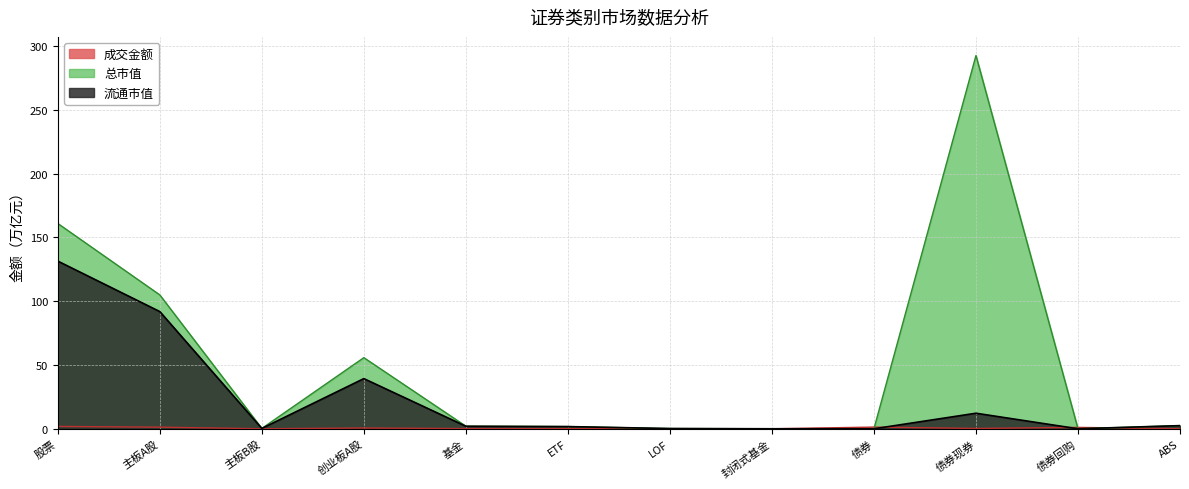

What is the average value of the 流通市值 series?

23.4